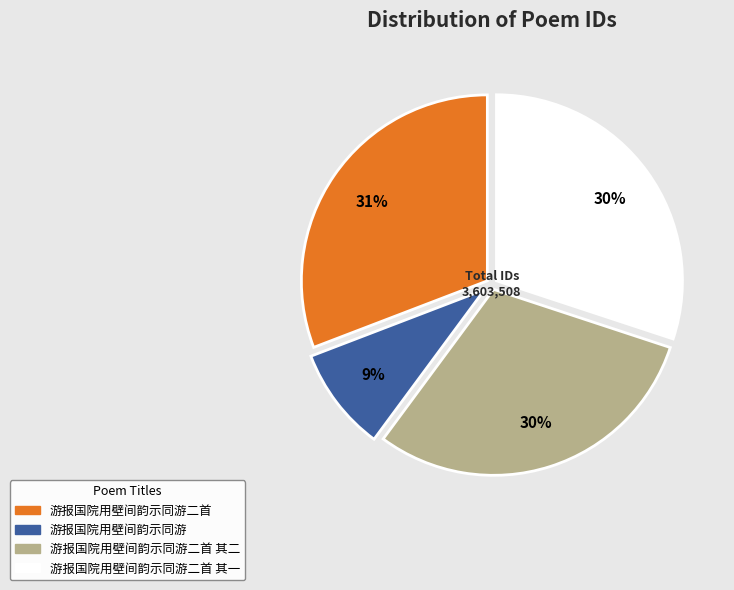

Is there any slice that represents more than half of the pie?

No